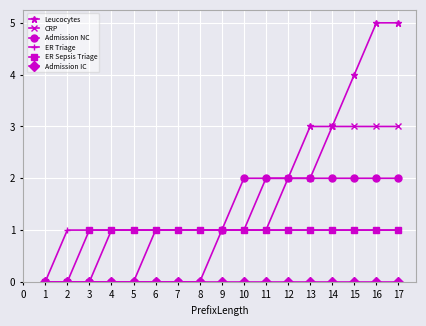

Which series has the widest spread of values?

Leucocytes